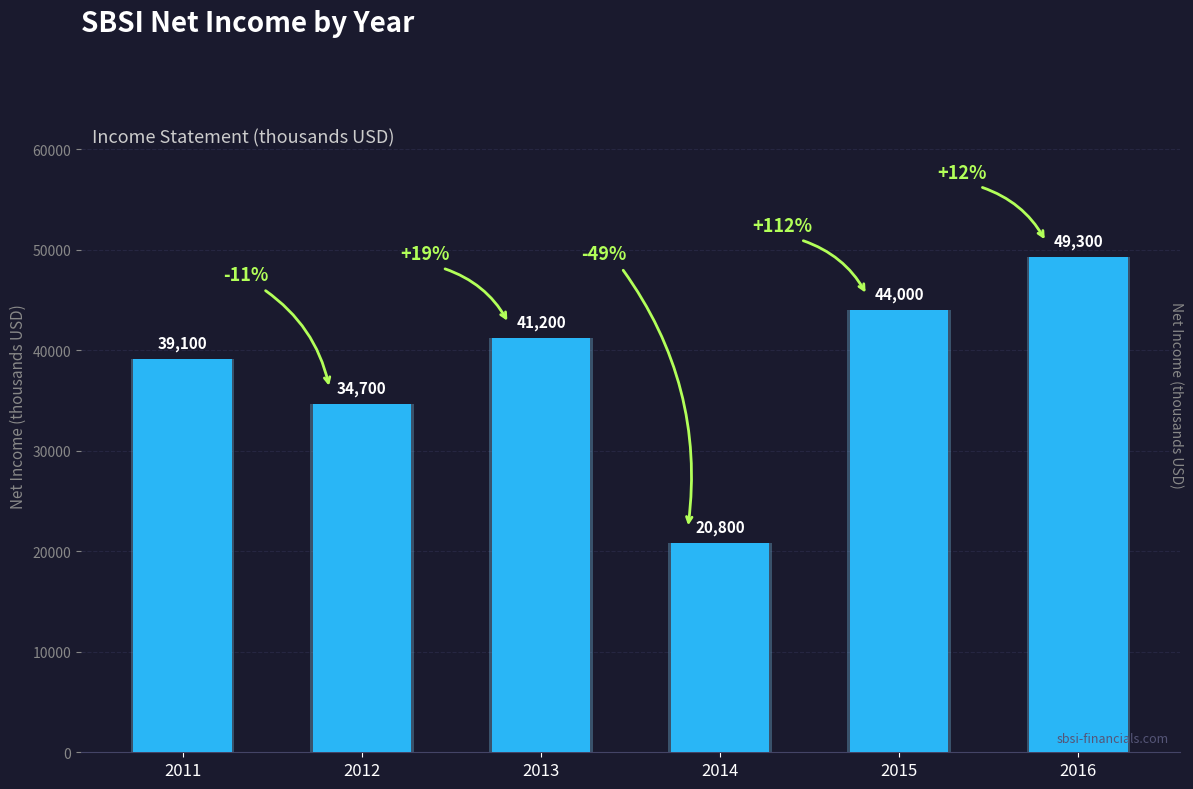

List the labels in order of value, largest first.

2016, 2015, 2013, 2011, 2012, 2014